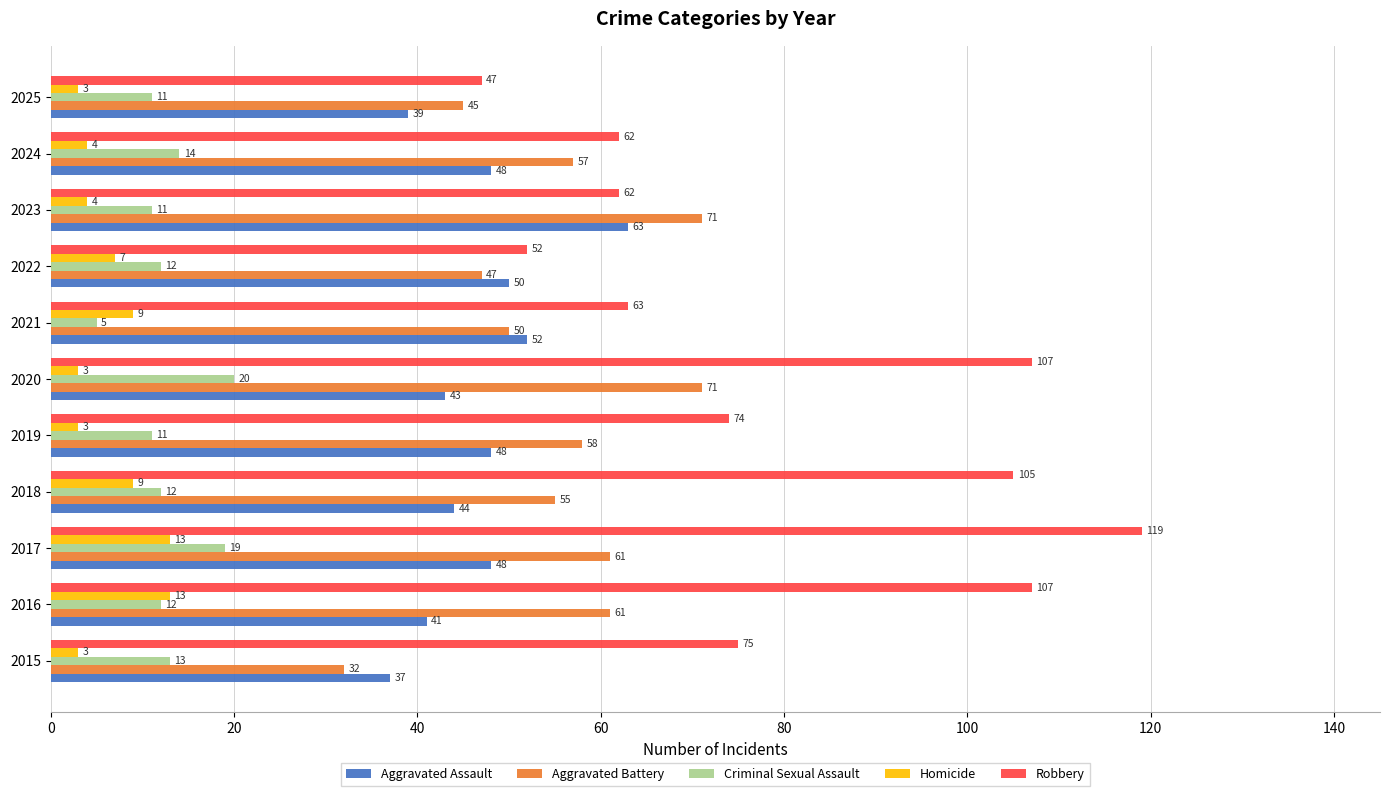

At 2017, list the series in order from largest to smallest.

Robbery, Aggravated Battery, Aggravated Assault, Criminal Sexual Assault, Homicide